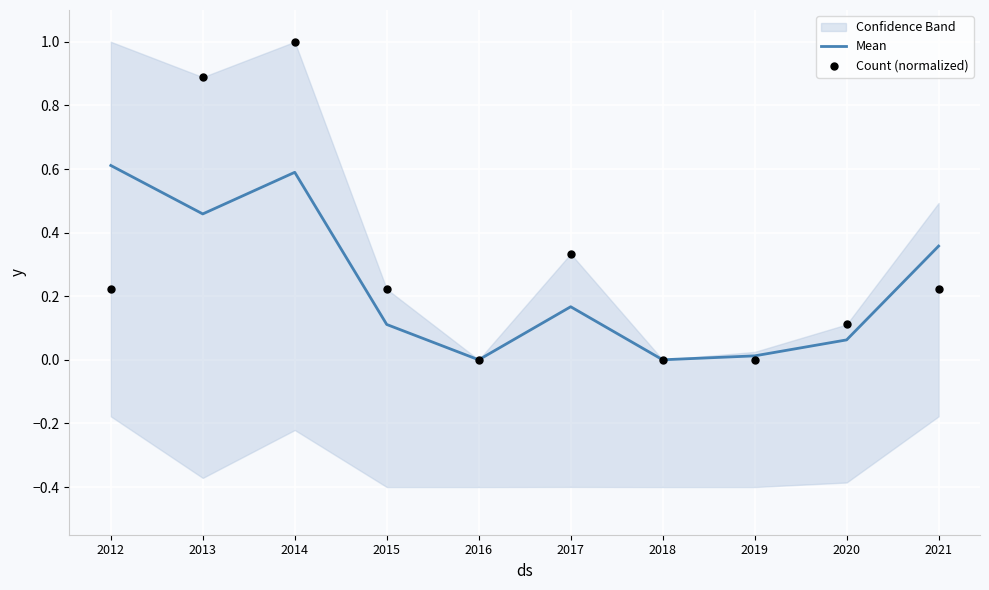

Is it true that Mean equals 0.0 at 2015?

False